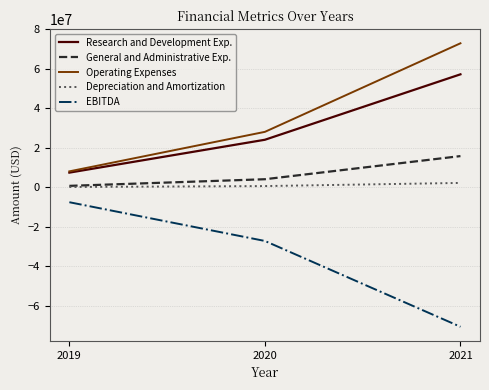

Read the EBITDA value at 2019, to the nearest 10.

-7646000